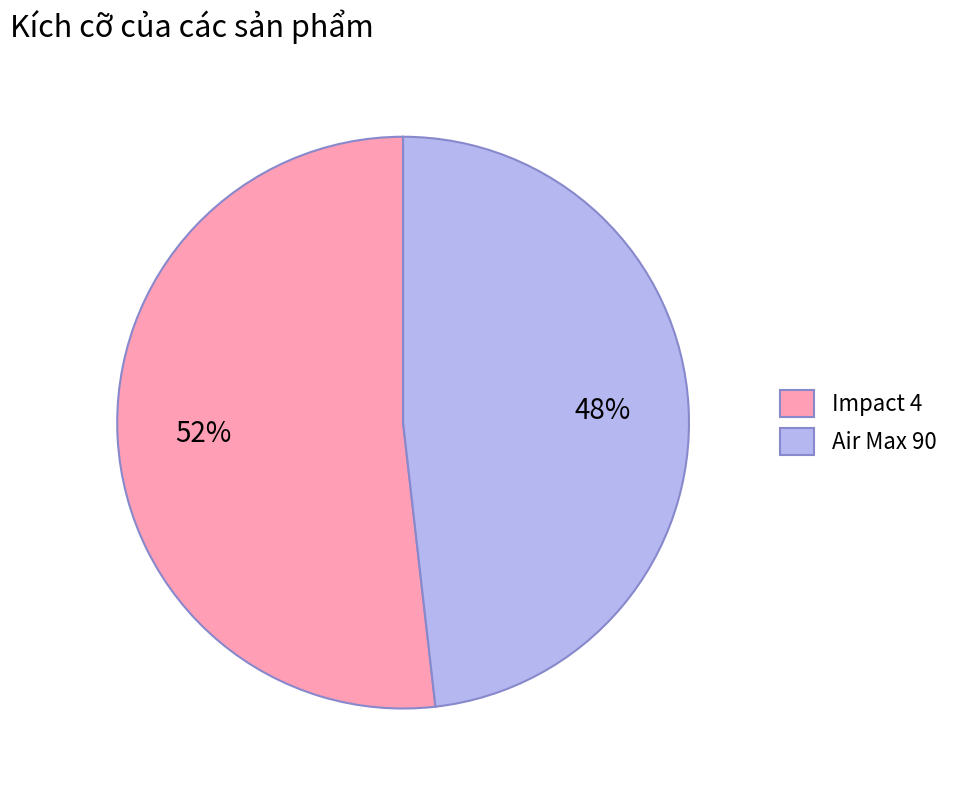

Combined, do Air Max 90 and Impact 4 account for over 50%?

Yes